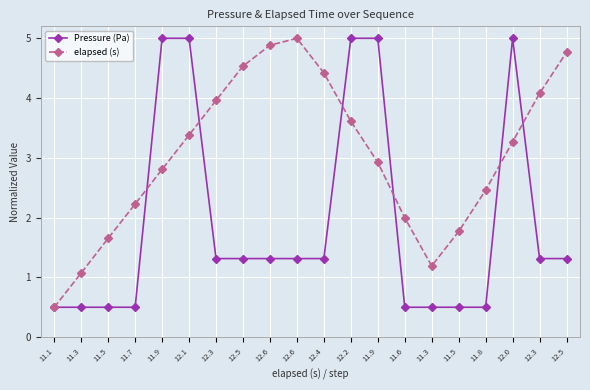

Reading left to right, transcribe all the data shown in this chart.

Pressure (Pa): 11.1=0.5	11.3=0.5	11.5=0.5	11.7=0.5	11.9=5.0	12.1=5.0	12.3=1.3	12.5=1.3	12.6=1.3	12.6=1.3	12.4=1.3	12.2=5.0	11.9=5.0	11.6=0.5	11.3=0.5	11.5=0.5	11.8=0.5	12.0=5.0	12.3=1.3	12.5=1.3
elapsed (s): 11.1=0.5	11.3=1.1	11.5=1.7	11.7=2.2	11.9=2.8	12.1=3.4	12.3=4.0	12.5=4.5	12.6=4.9	12.6=5.0	12.4=4.4	12.2=3.6	11.9=2.9	11.6=2.0	11.3=1.2	11.5=1.8	11.8=2.5	12.0=3.3	12.3=4.1	12.5=4.8